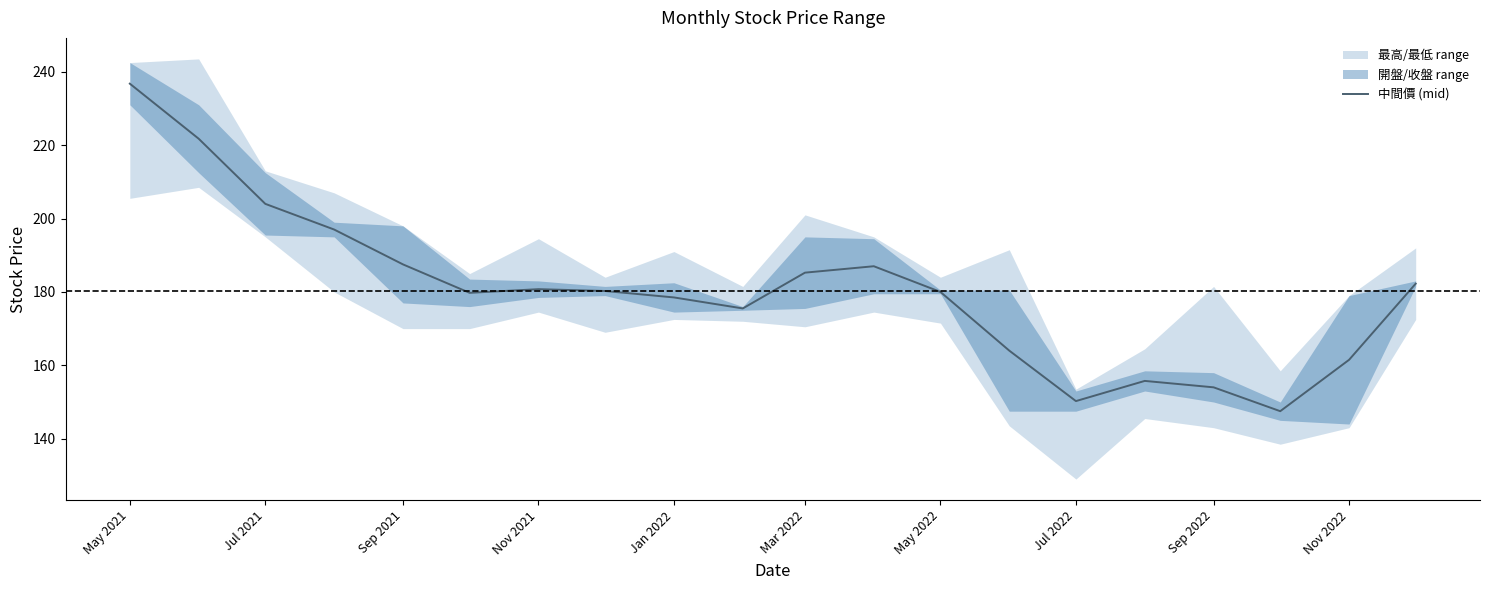

True or false: 中間價 (mid) has a value of 277.8 at Nov 2021.

False